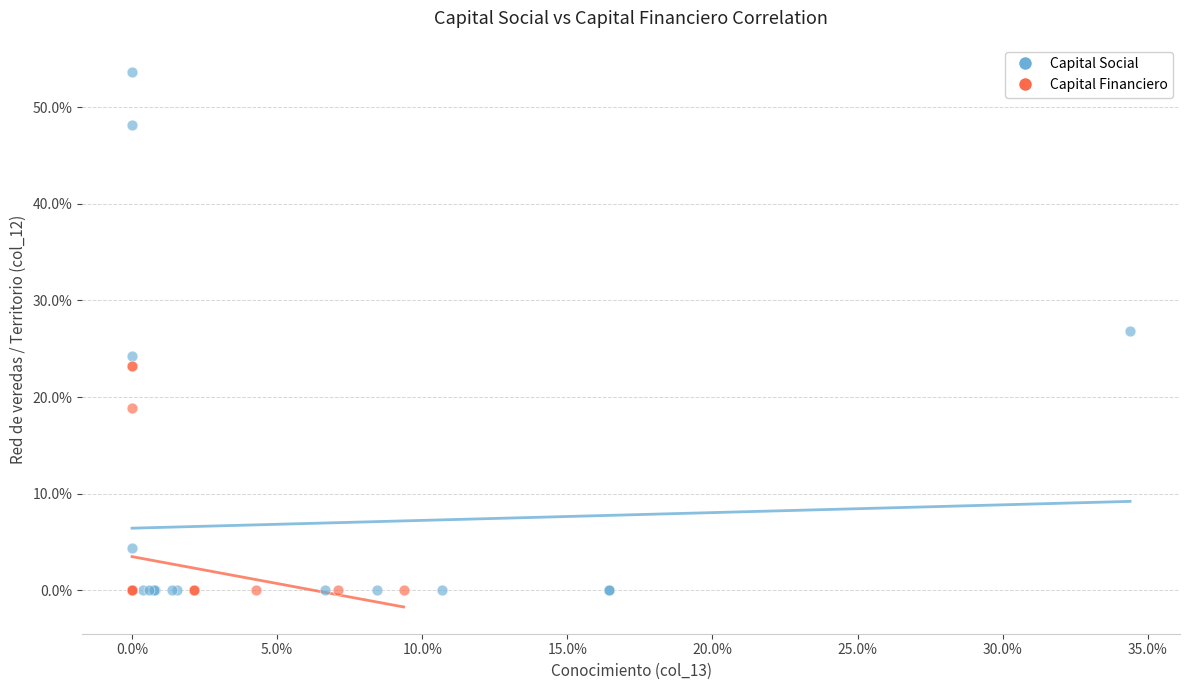

Which series has the widest spread of Y values?

Capital Social